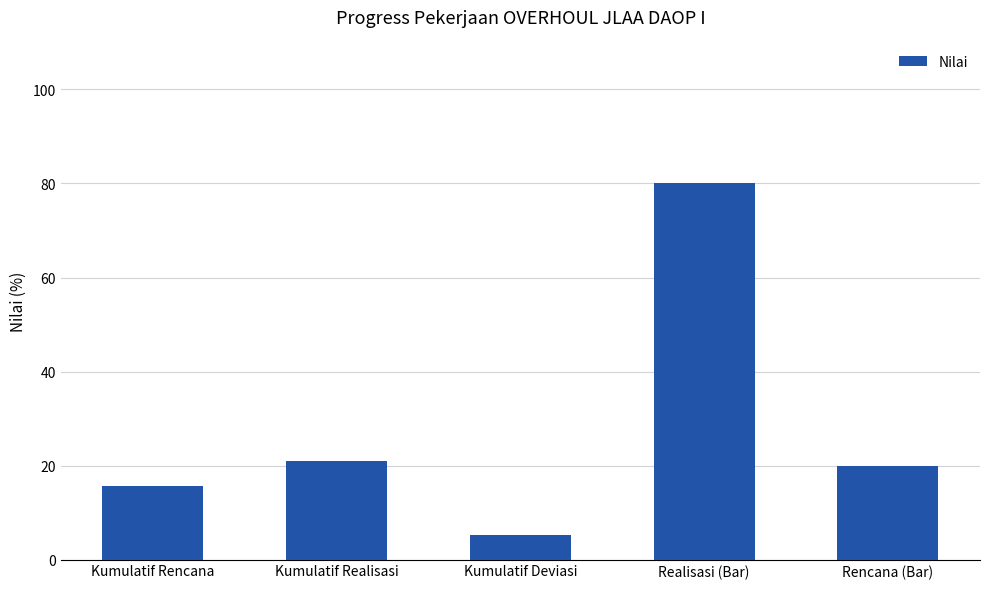

What is the change in value from Kumulatif Rencana to Realisasi (Bar)?

+64.3